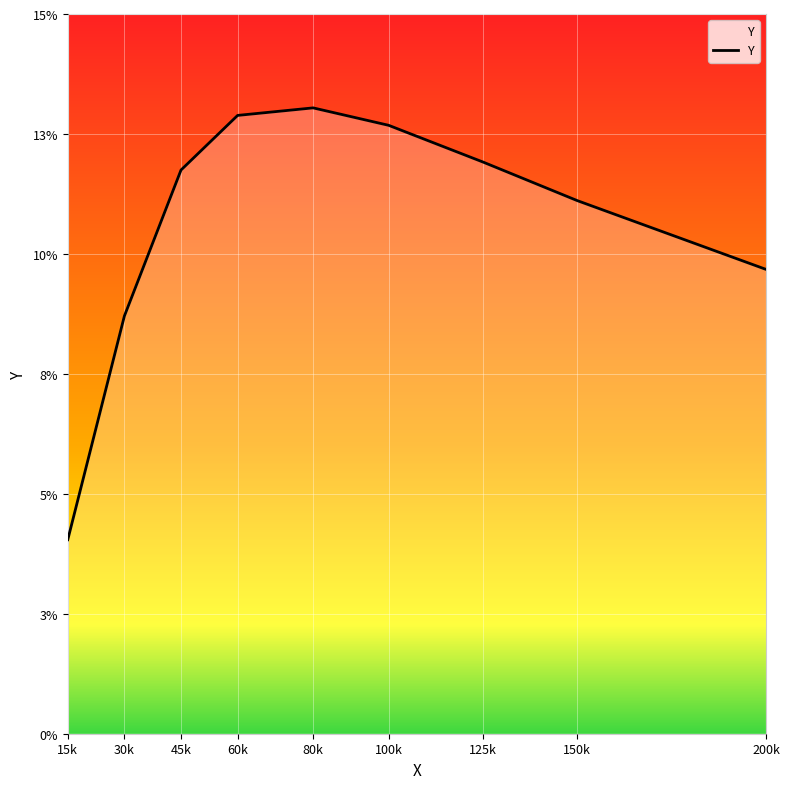

Does the chart have visible grid lines?

Yes